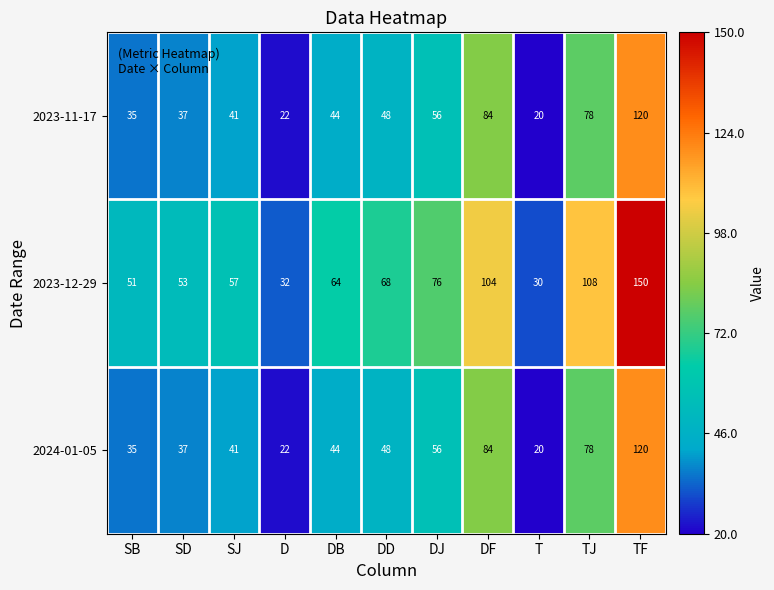

The value of 2024-01-05 at TJ is 78. True or false?

True